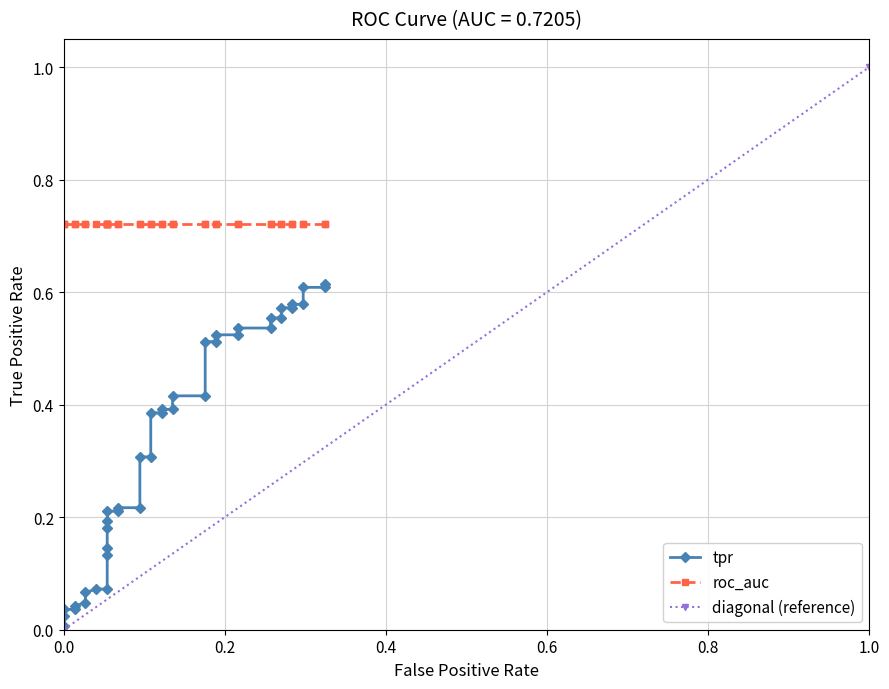

What is the sum of all tpr values?

13.3